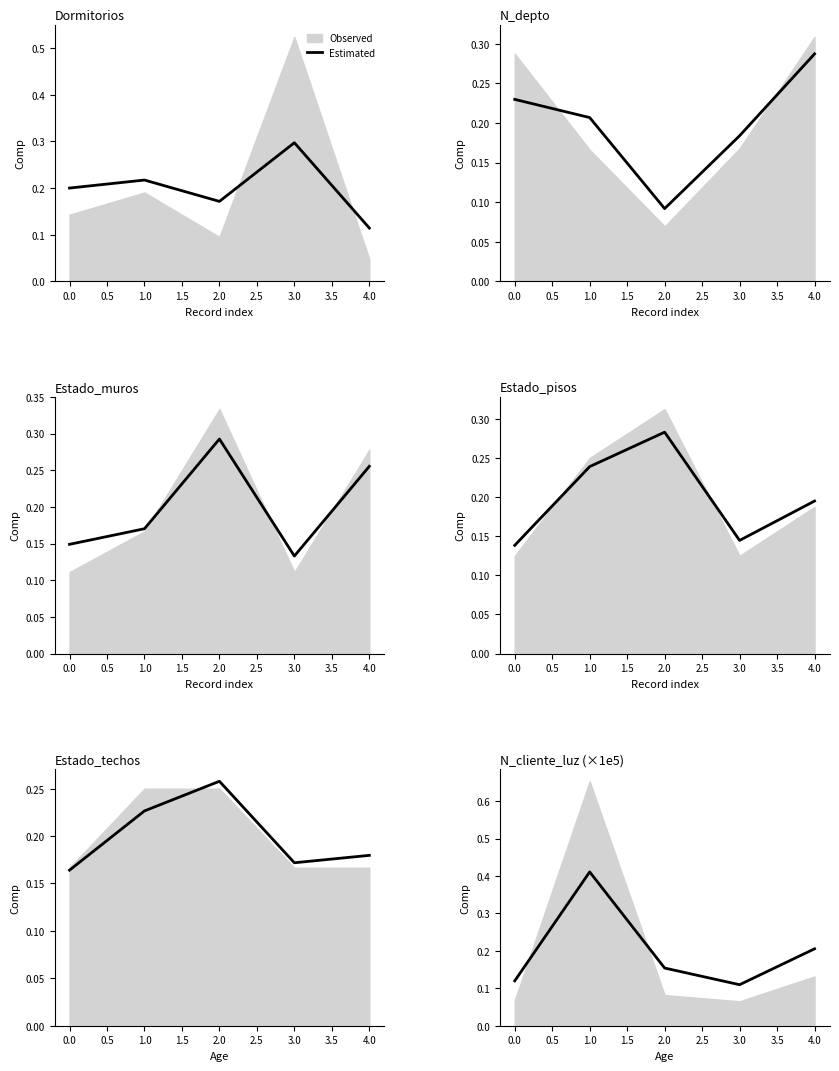

The value at 0.0 is 0.2. True or false?

False